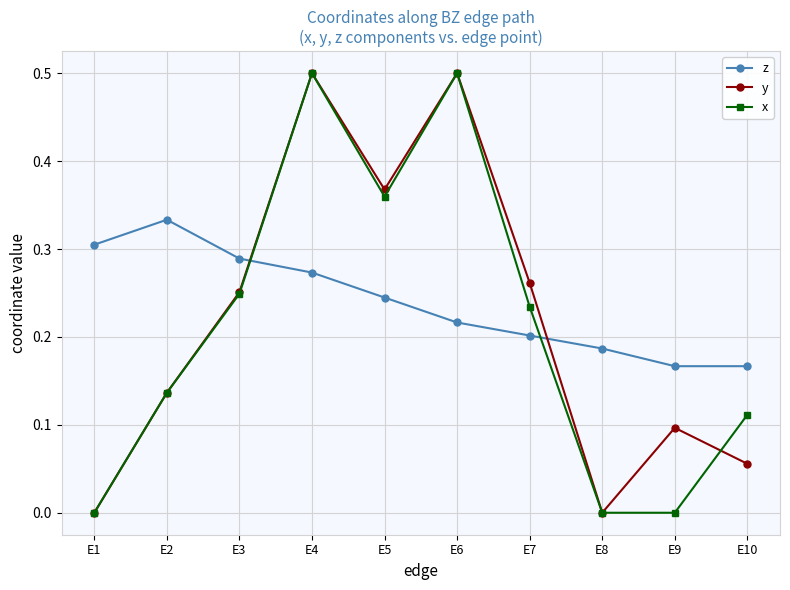

What is the maximum value for y?

0.5